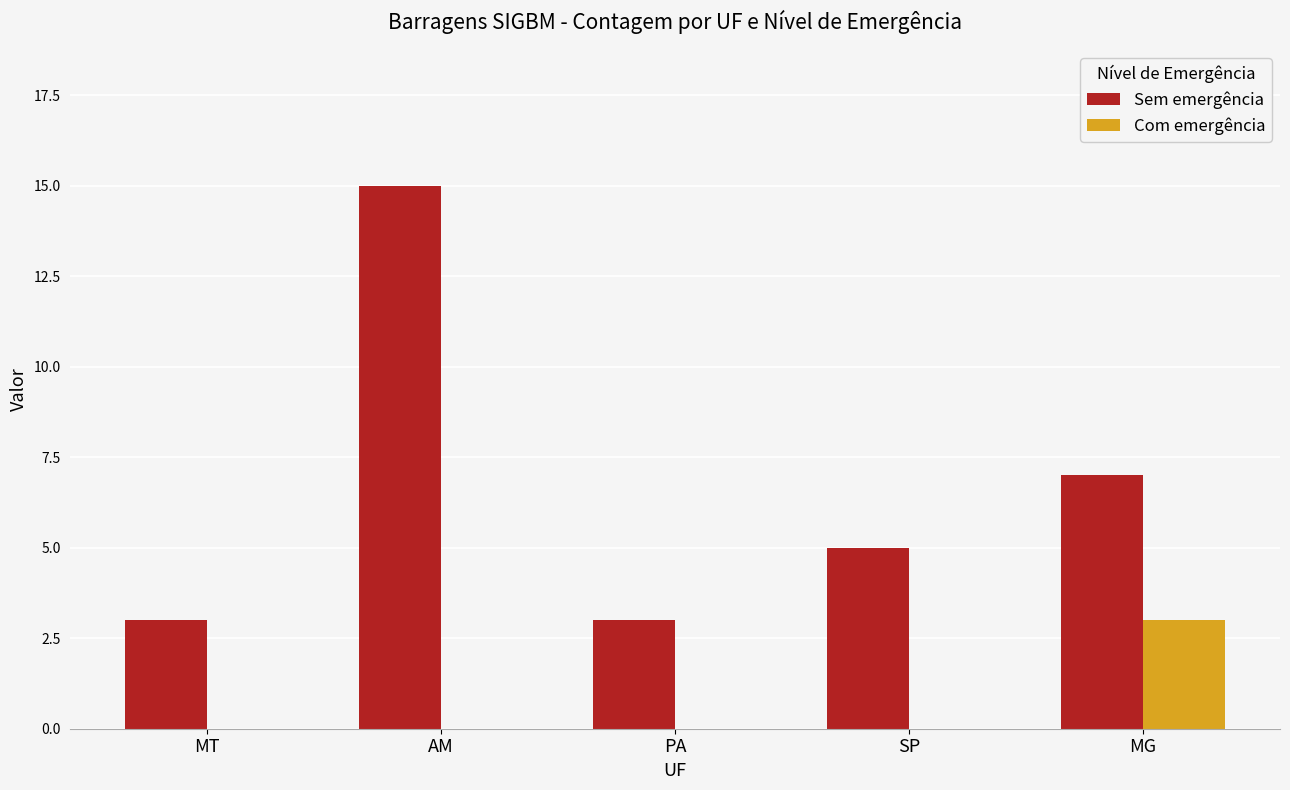

At which category does the chart reach its peak across all series?

AM